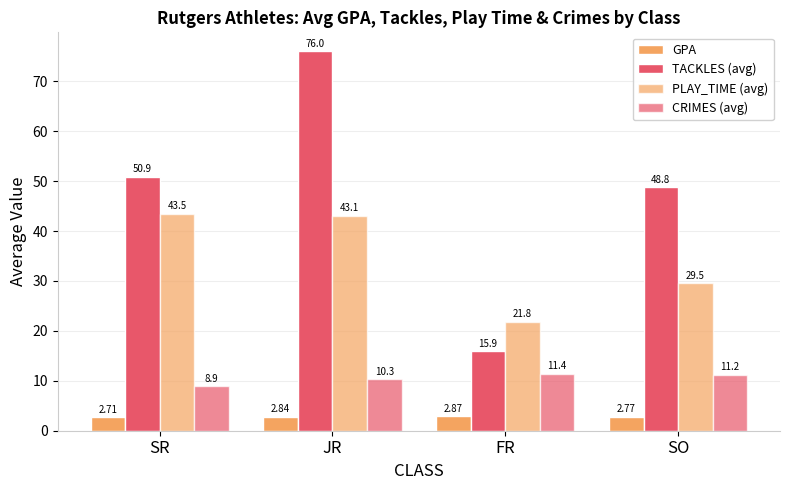

At how many categories does at least one series exceed 42?

3